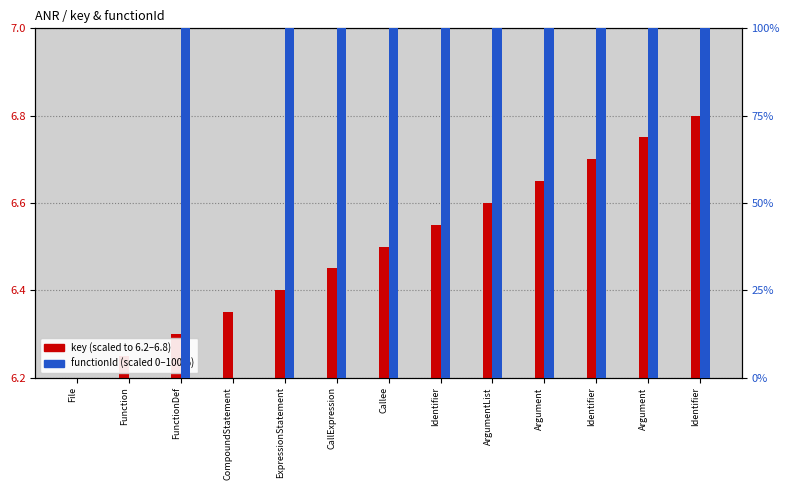

How many bars are there in total?

26